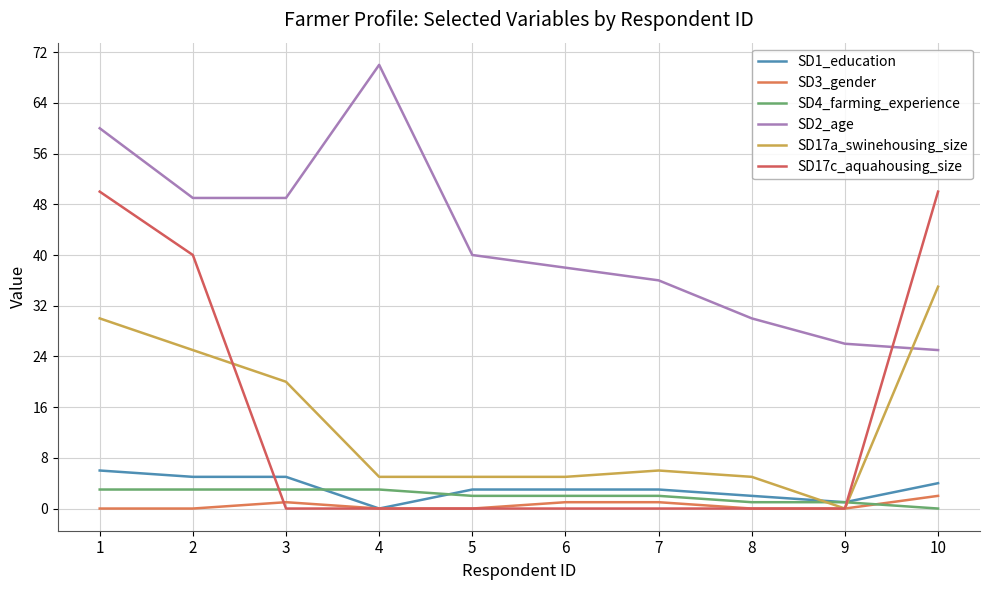

Read the SD1_education value at 3.

5